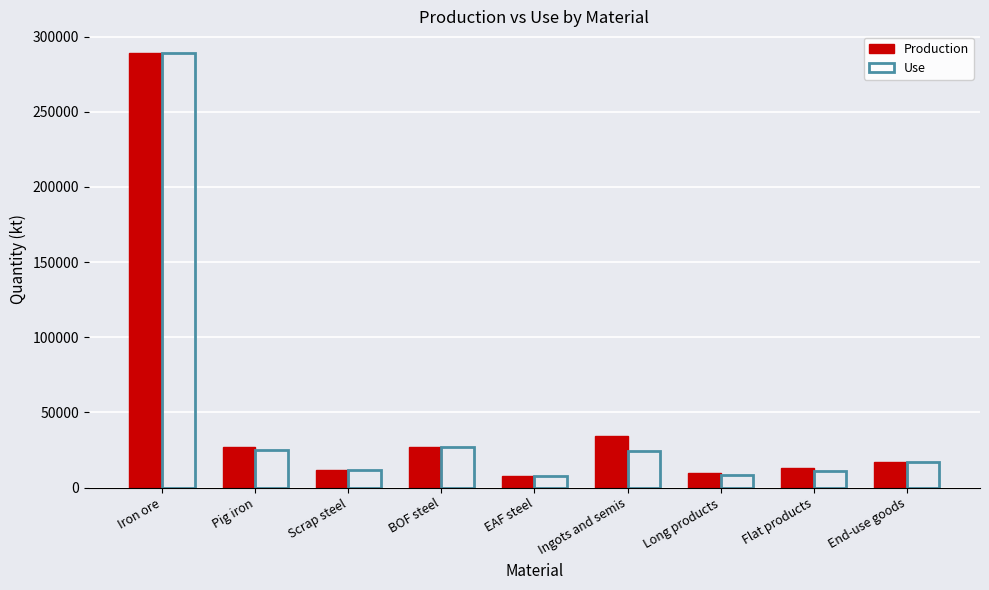

How many data points does each series have?

9